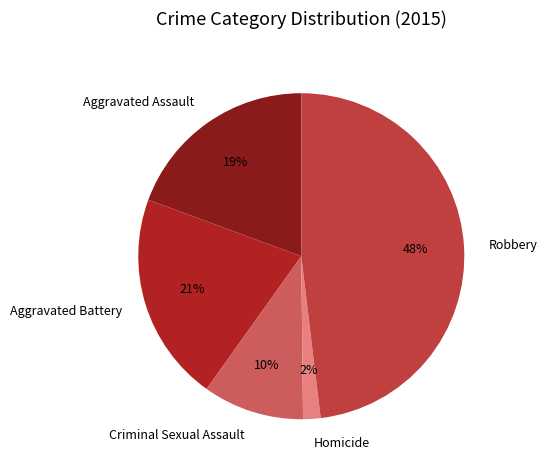

The Aggravated Assault slice represents 19% of the pie. True or false?

True